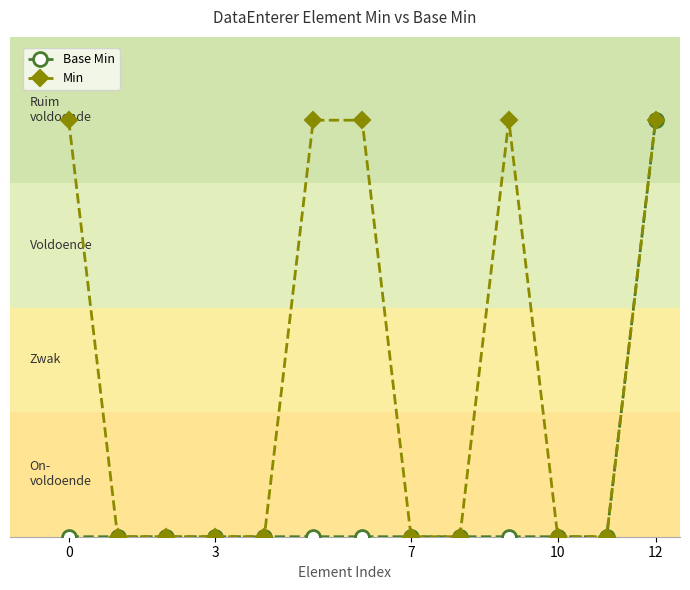

Count the Base Min values in the range 0 to 1.

13